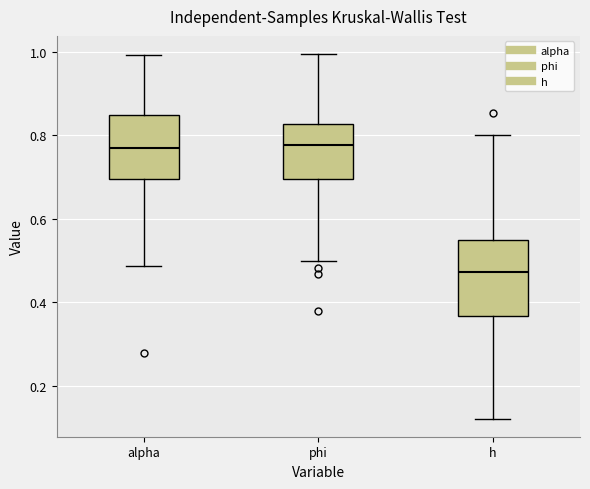

Reading left to right, read every box against the y-axis: the position of its median line, the range the box covers, and the ends of its whiskers. The values are not printed on the chart, so give them approximately, as read against the axis.

alpha: median 0.76, box 0.70 to 0.84, whiskers 0.48 to 1.00
phi: median 0.78, box 0.70 to 0.82, whiskers 0.50 to 1.00
h: median 0.48, box 0.36 to 0.54, whiskers 0.12 to 0.80